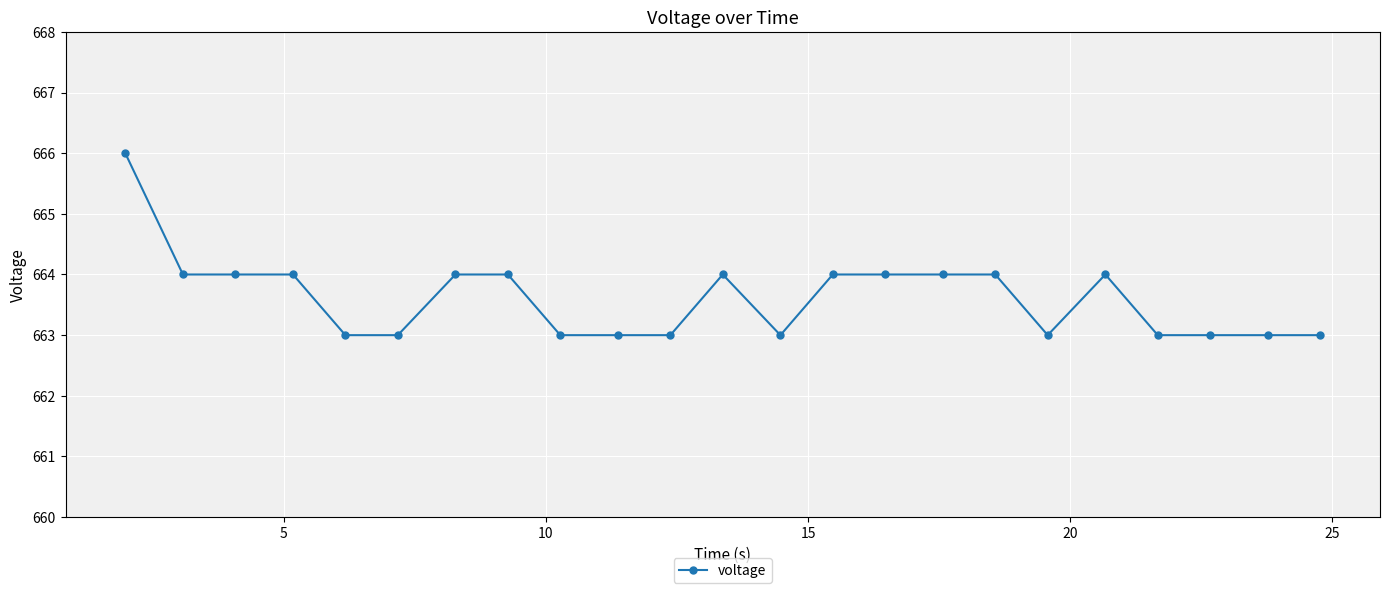

What is the maximum value shown in the chart?

666